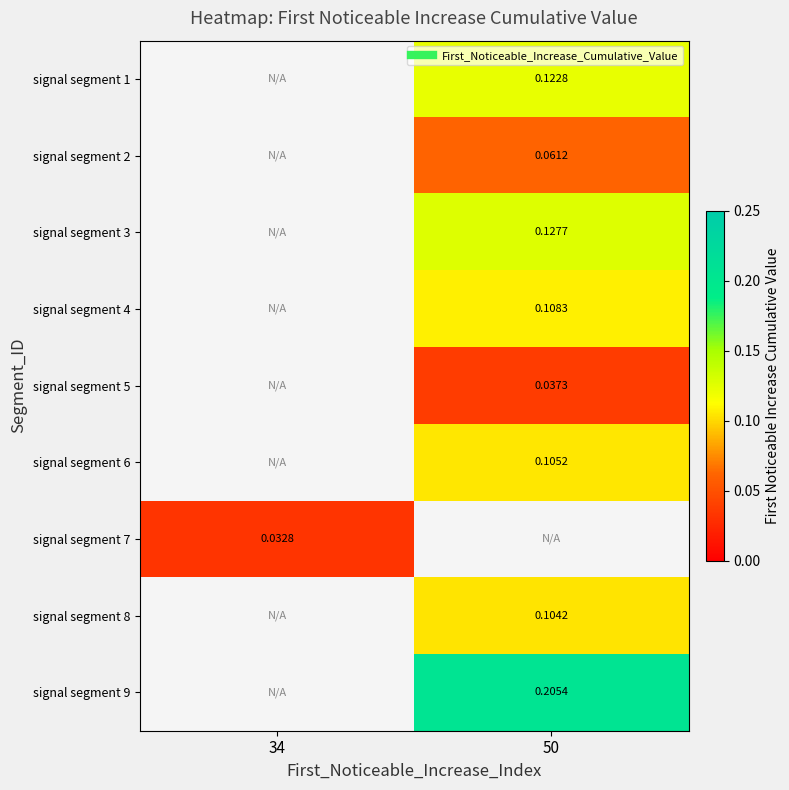

Which has a higher value, 34 or 50?

50